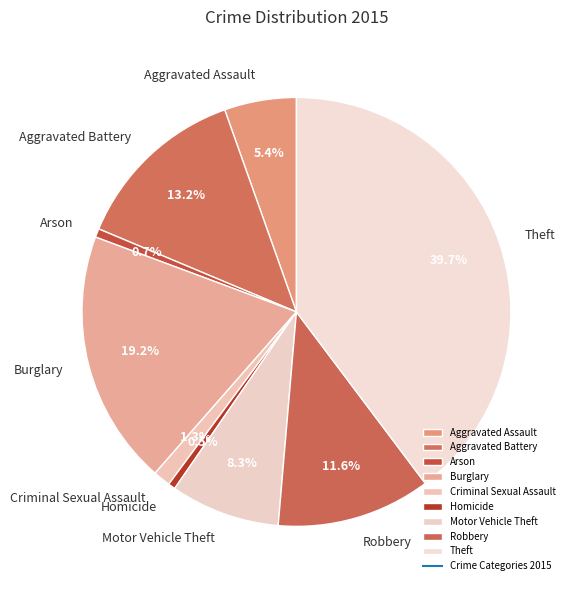

Which slice is the largest?

Theft